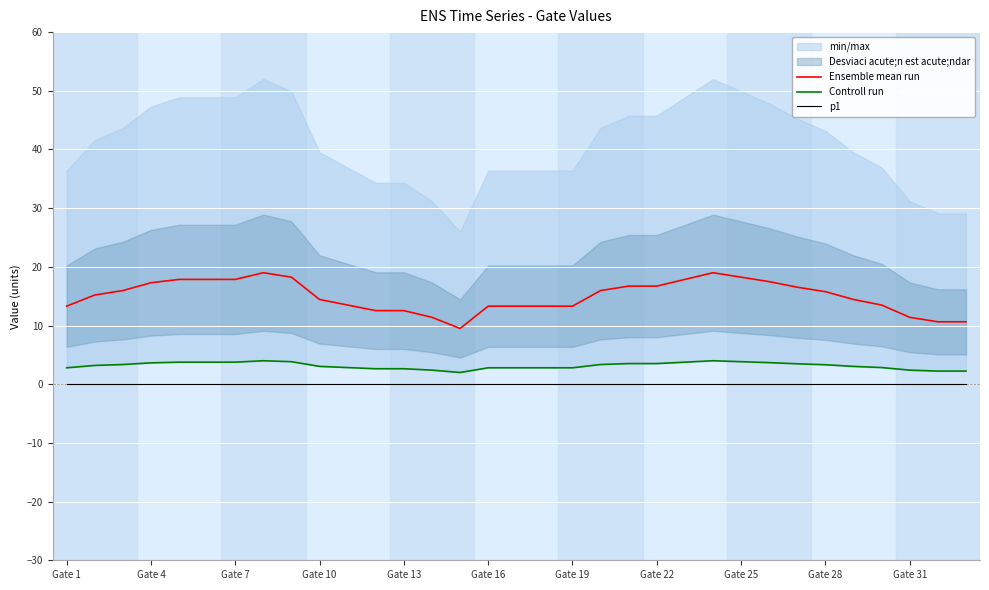

Where is p1 nearest to the value 0?

Gate 1